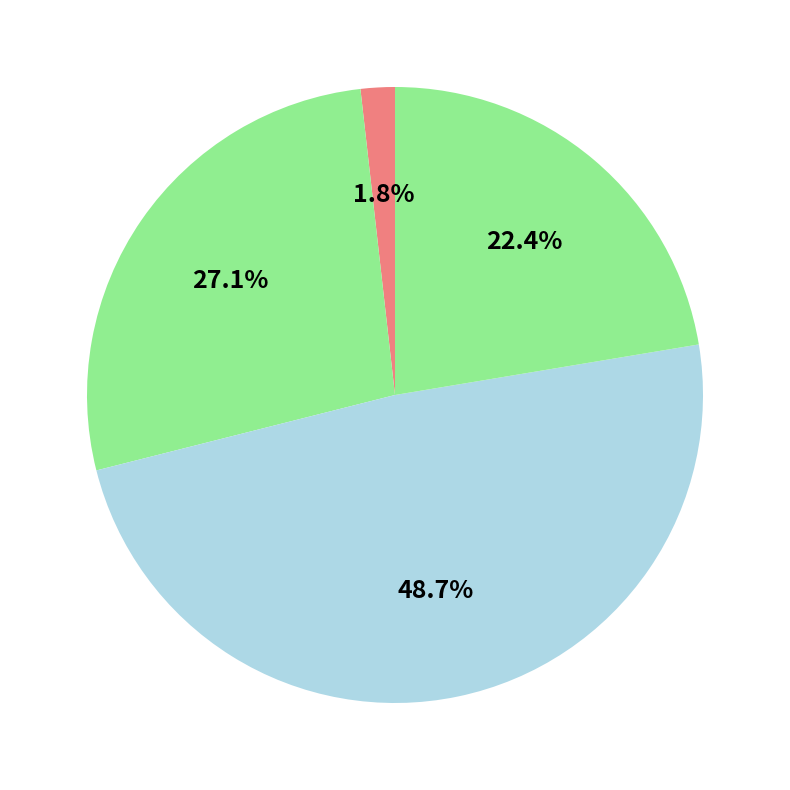

Count the number of slices in the pie.

4